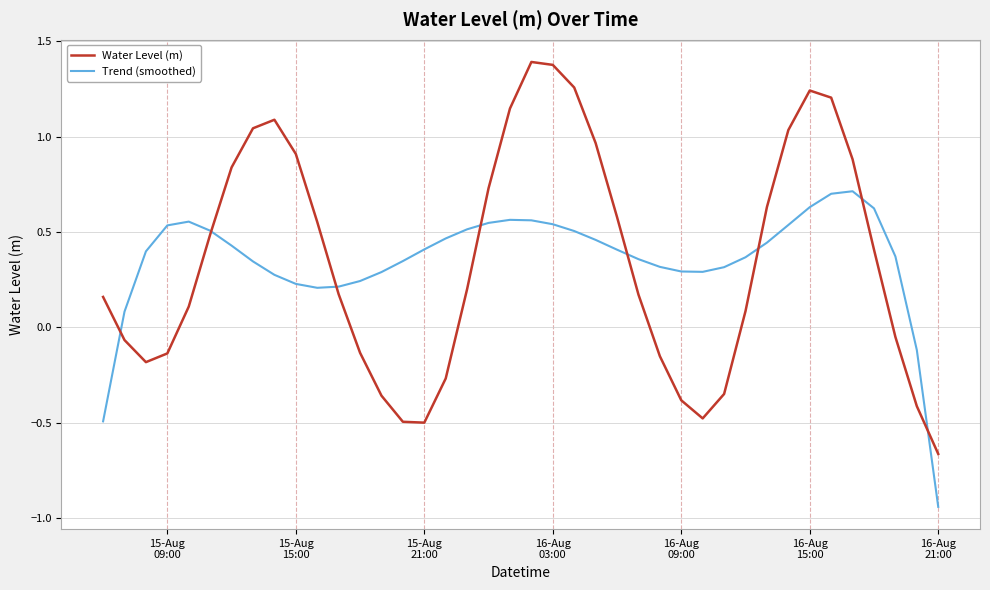

List the series in order of their peak value, highest first.

Water Level (m), Trend (smoothed)